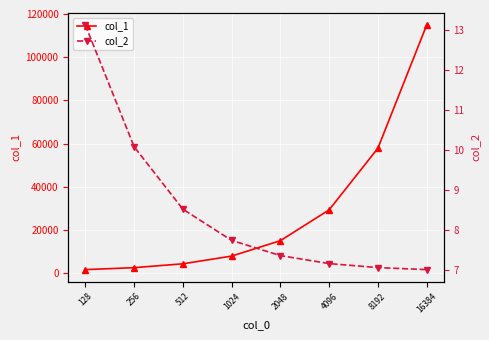

At which label is col_2 closest to 10?

256